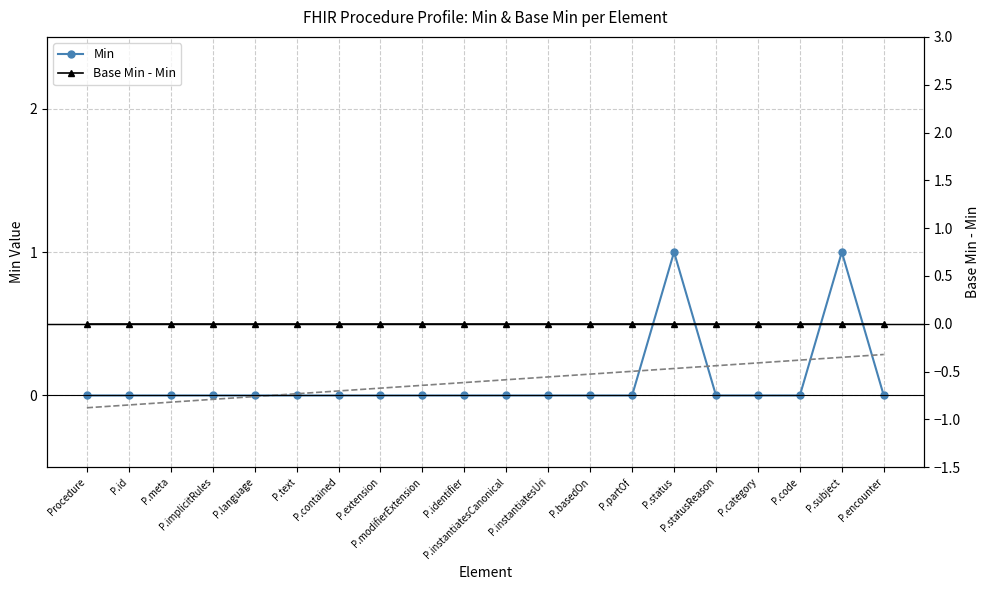

How many data points does each series have?

20